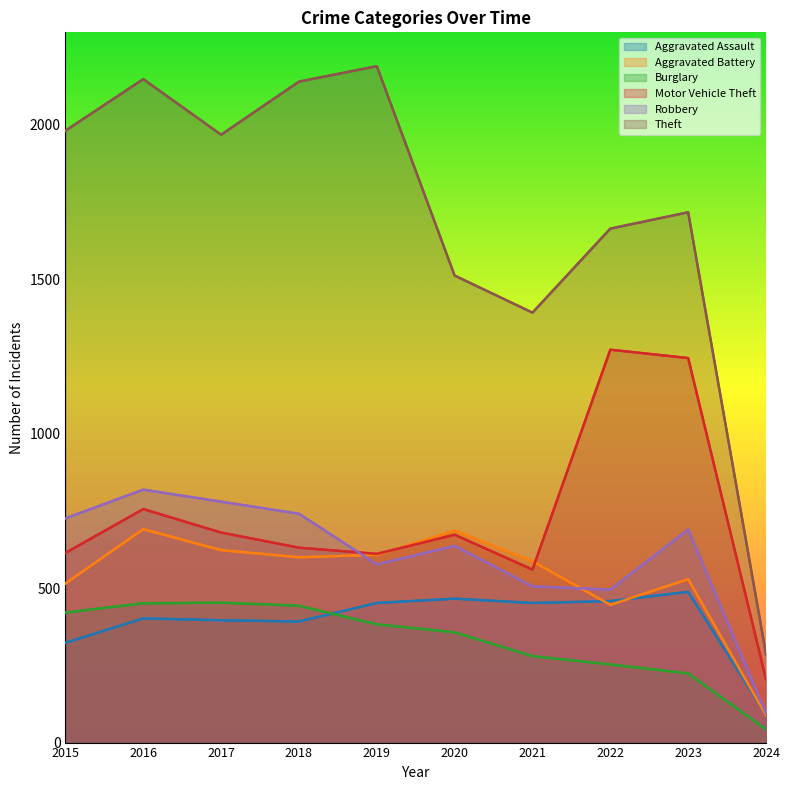

True or false: Theft and Aggravated Battery cross at least once.

False